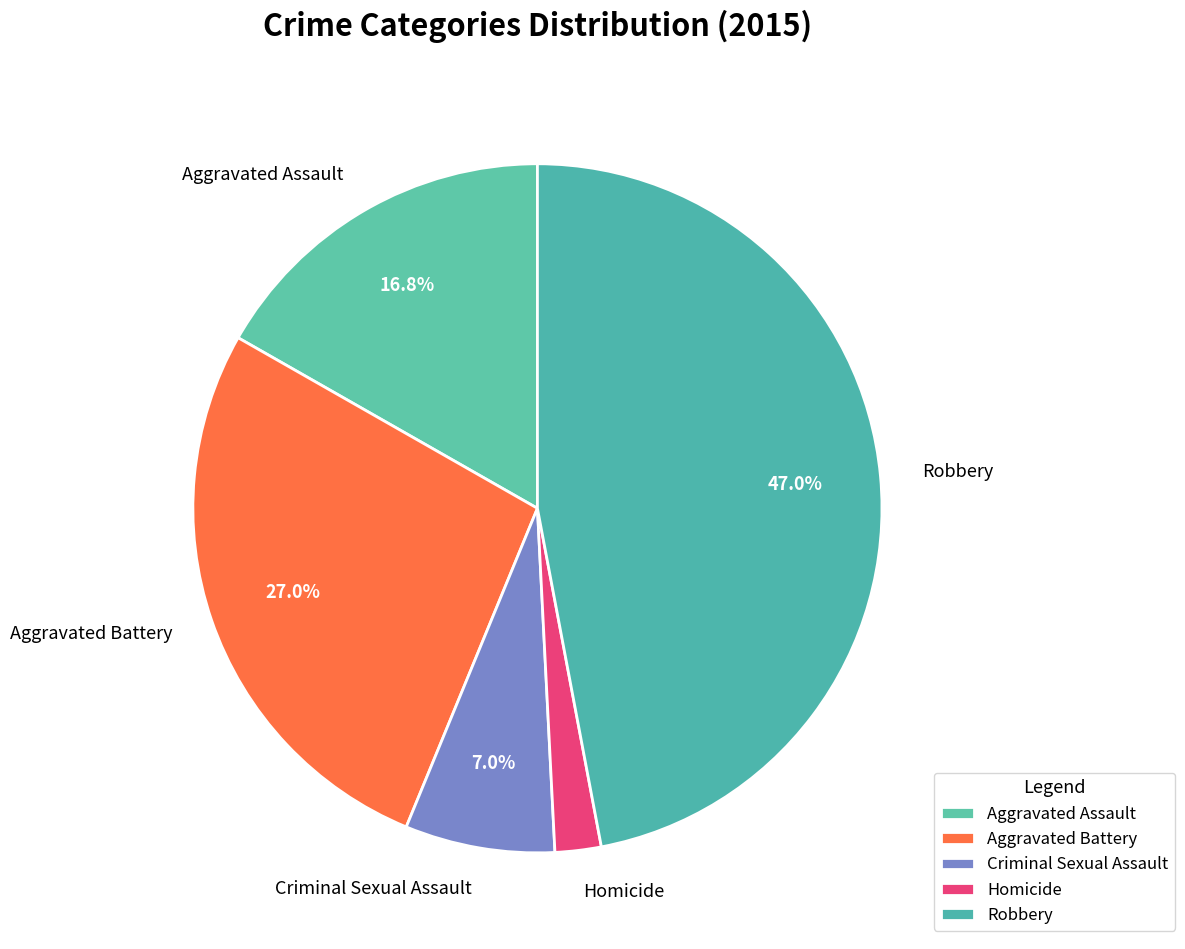

To the nearest percent, what is the combined percentage of Criminal Sexual Assault and Aggravated Battery?

34%